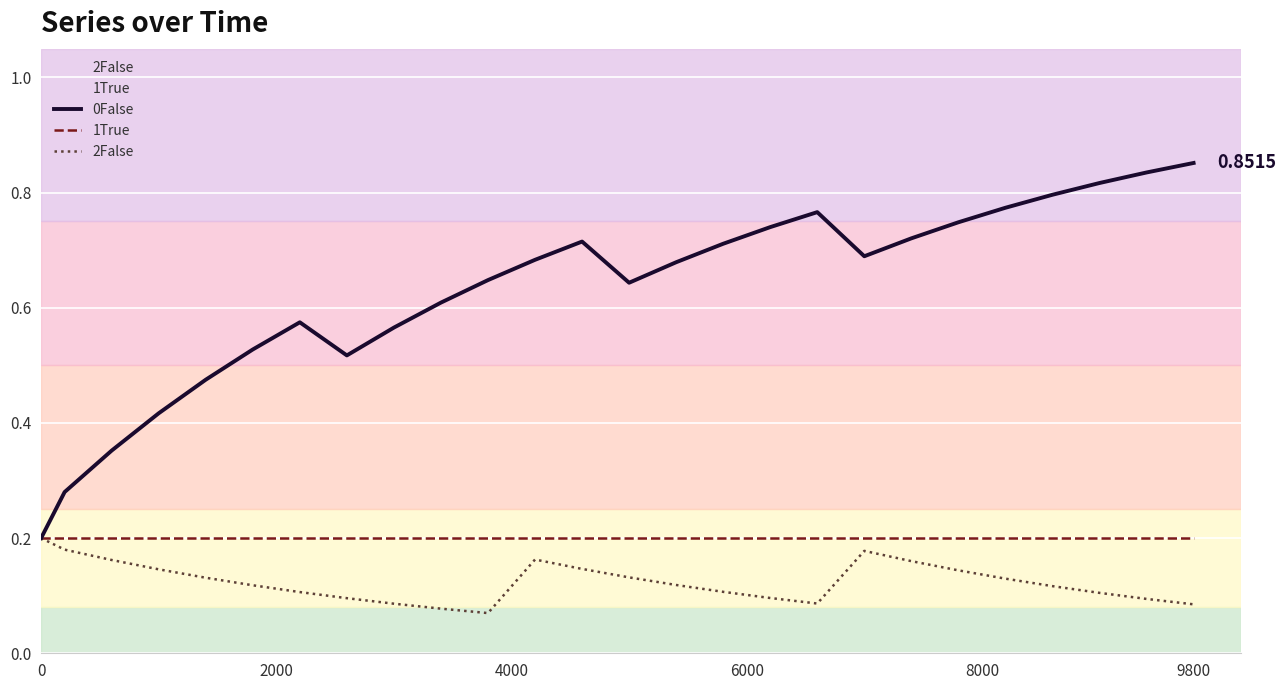

What is the average value of the 0False series?

0.6